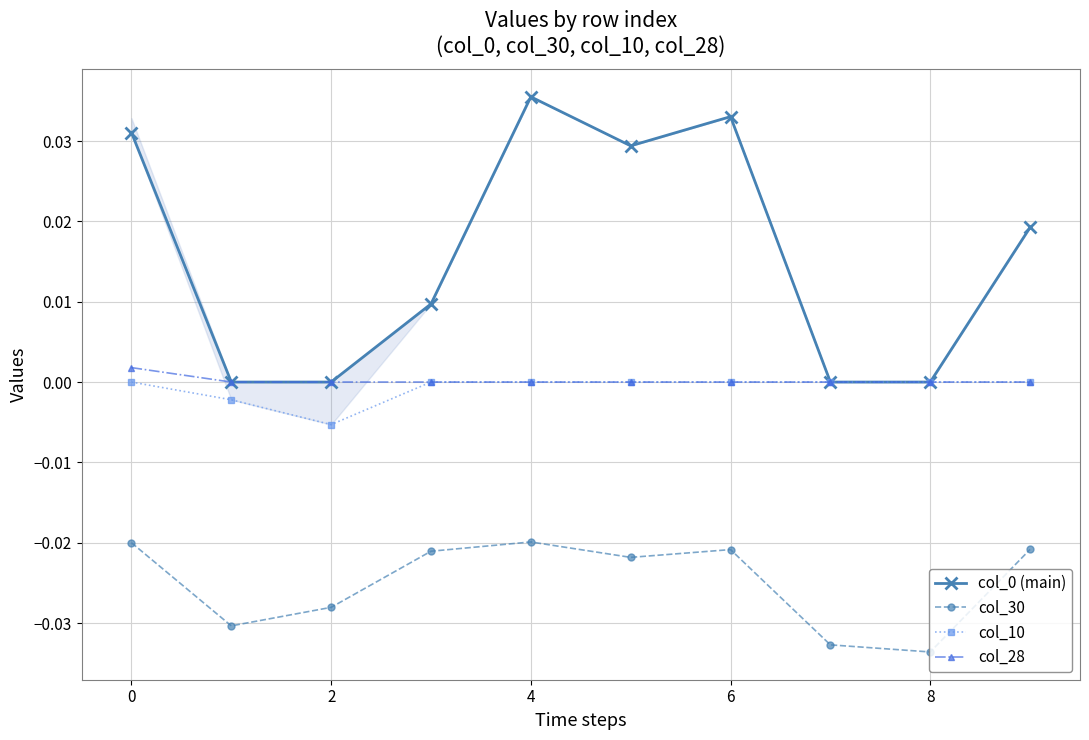

Where is the first local minimum for col_10?

2